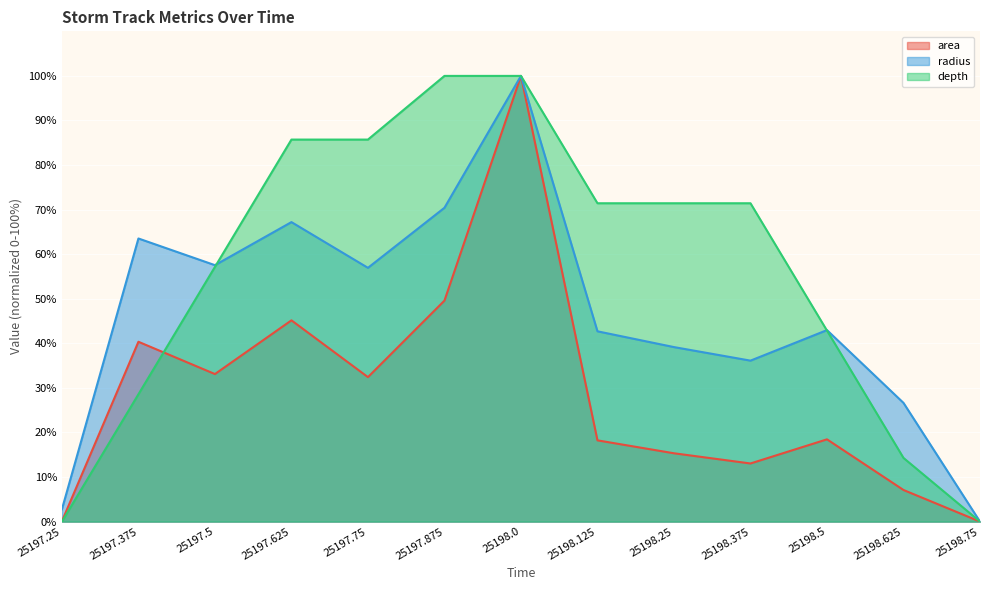

Rank the categories by area value from lowest to highest.

25198.75, 25197.25, 25198.625, 25198.375, 25198.25, 25198.125, 25198.5, 25197.75, 25197.5, 25197.375, 25197.625, 25197.875, 25198.0